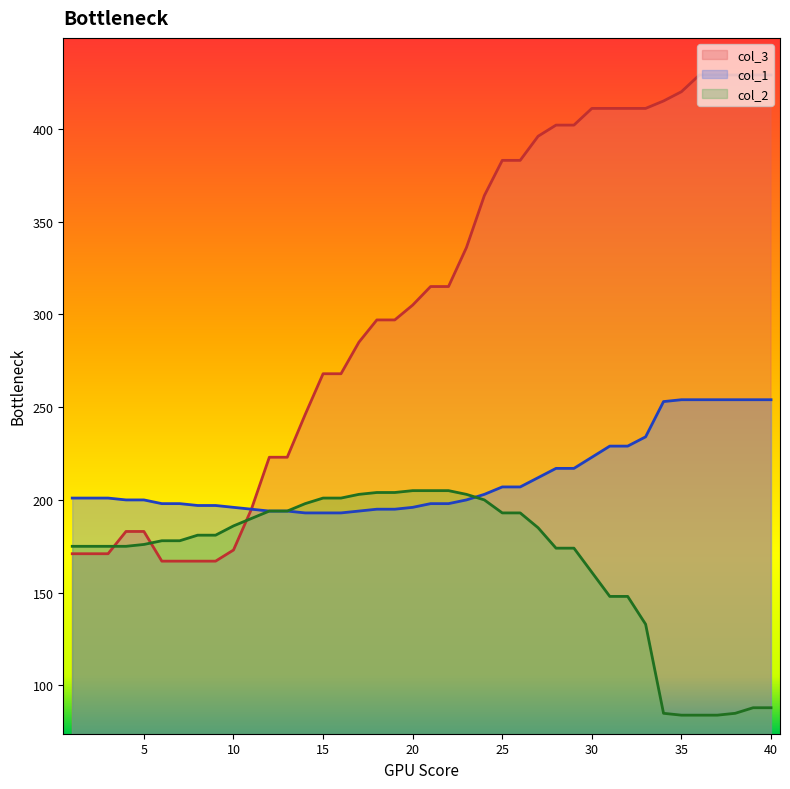

The value of col_1 at 39 is 145. True or false?

False